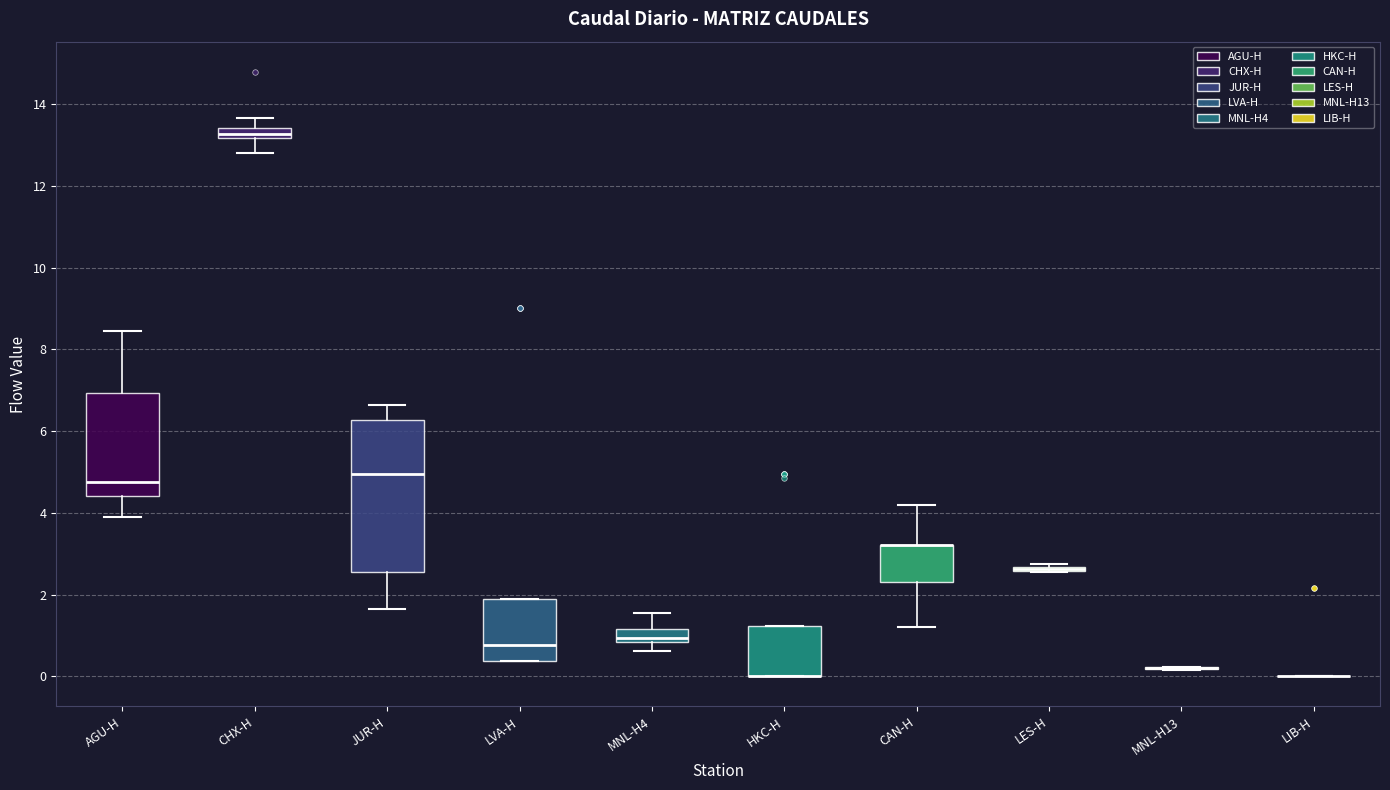

Where does the median line of the box for MNL-H4 sit on the y-axis? The values are not printed on the chart, so give them approximately, as read against the axis.

1.0